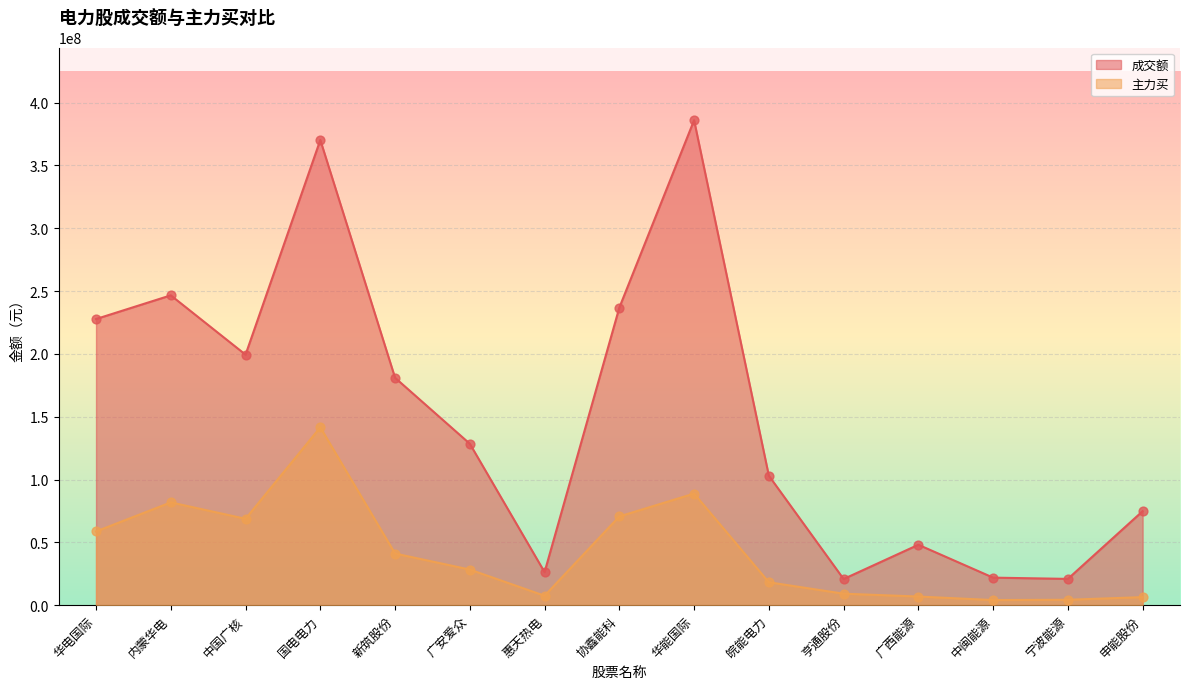

What is the total value across all series at 内蒙华电?

328375093